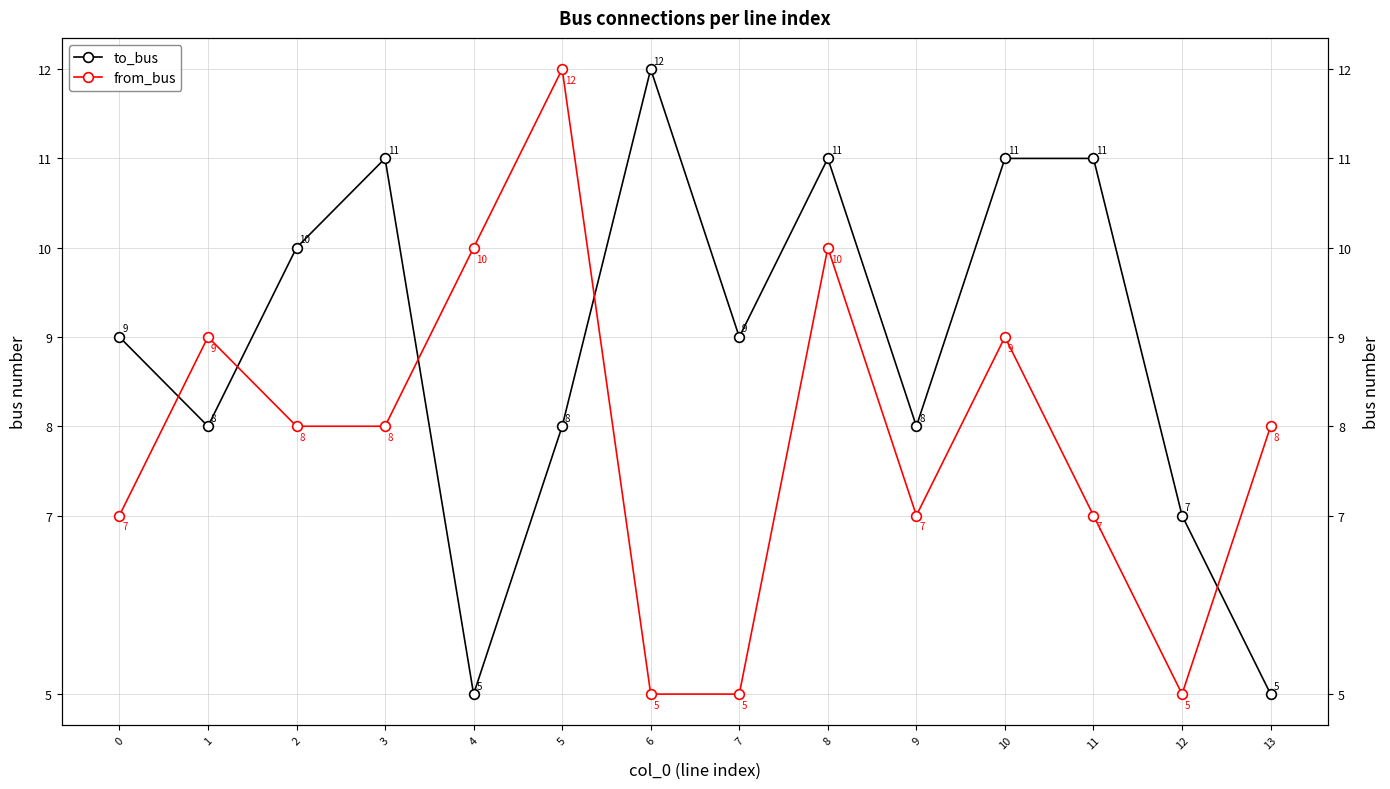

What is the difference between the to_bus values at 12 and 1?

1